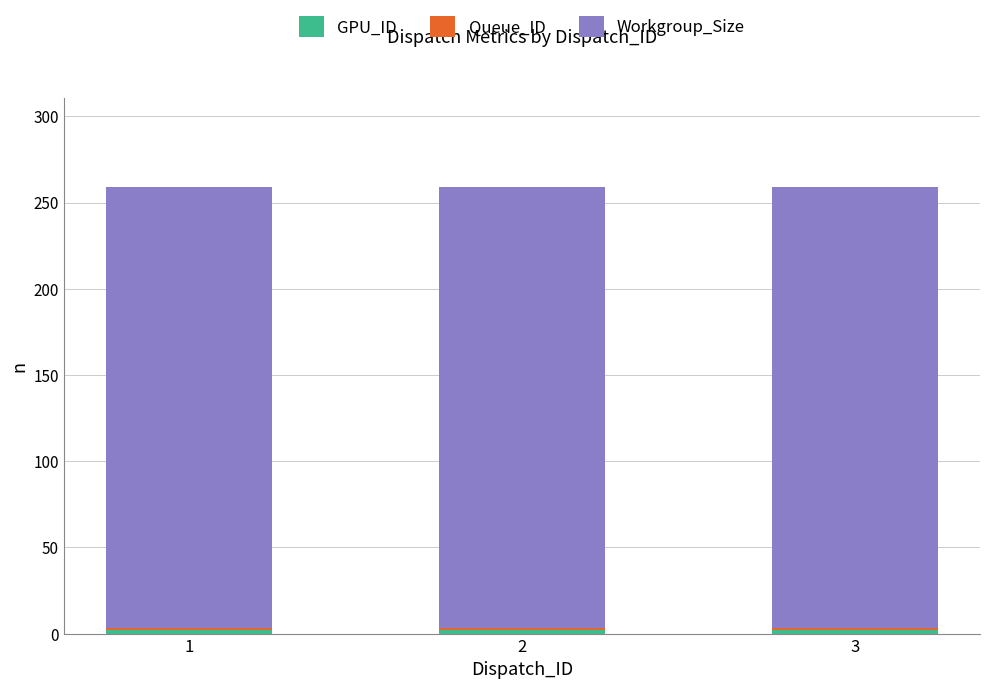

At how many categories does at least one series exceed 64?

3